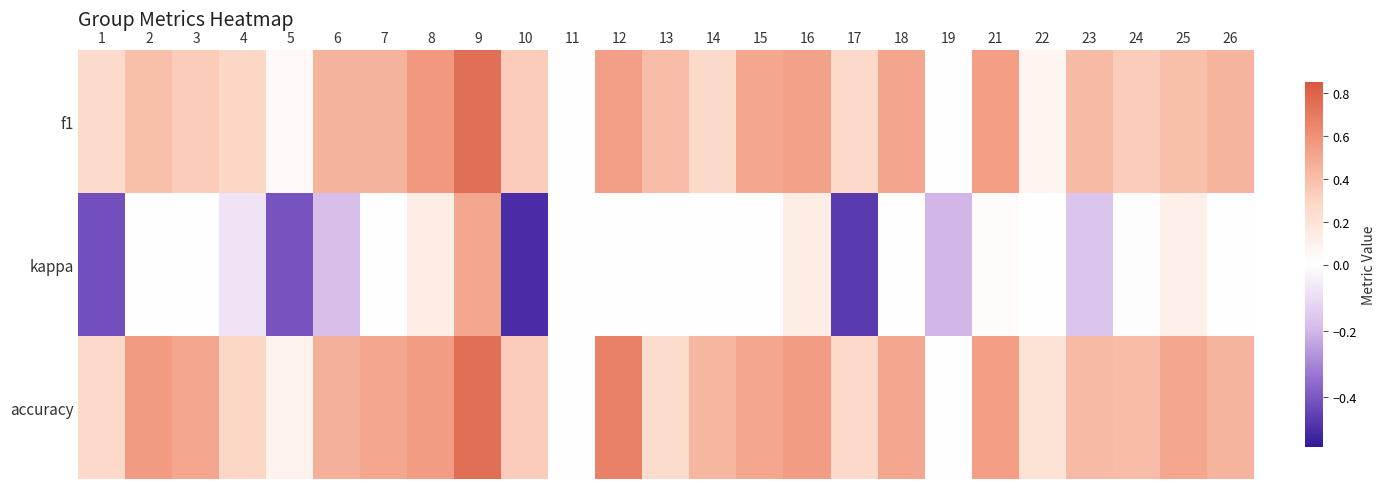

Between 14 and 23, which series saw the biggest shift?

kappa